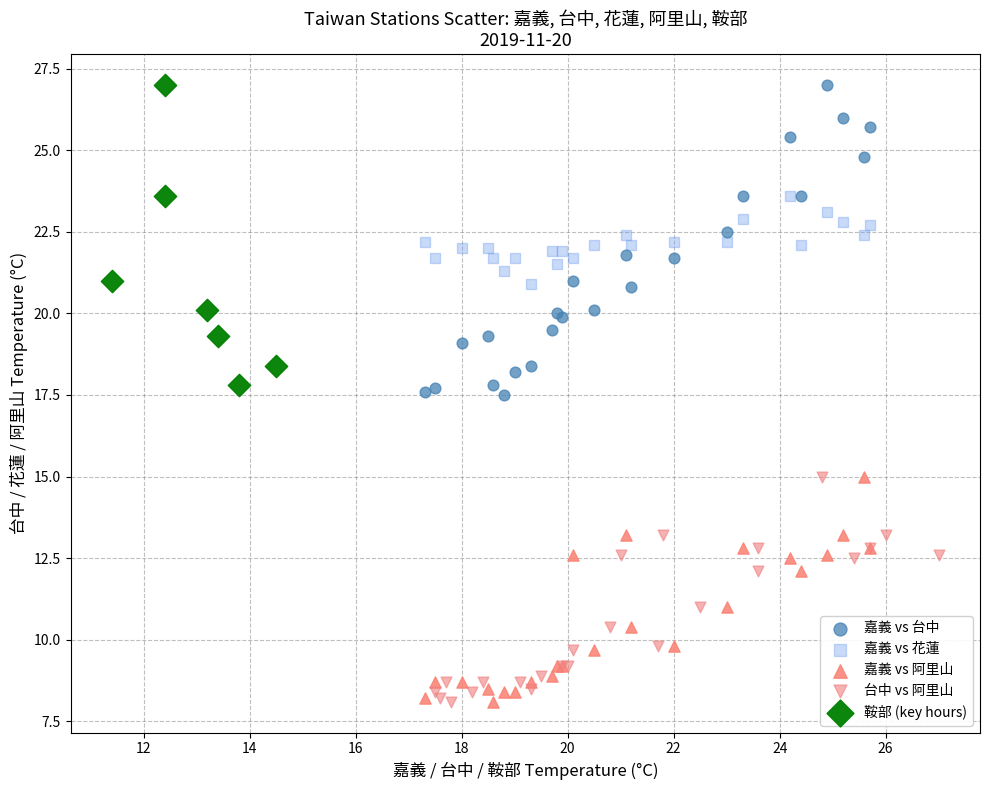

What are all the series names shown in the legend?

嘉義 vs 台中, 嘉義 vs 花蓮, 嘉義 vs 阿里山, 台中 vs 阿里山, 鞍部 (key hours)